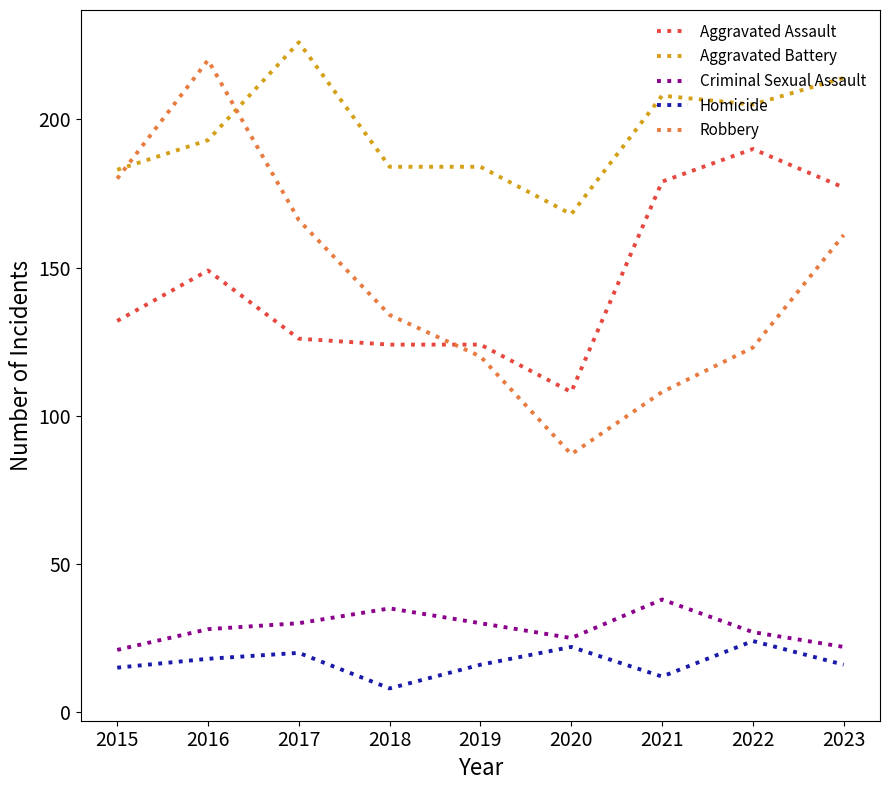

Where is the first local maximum for Robbery?

2016